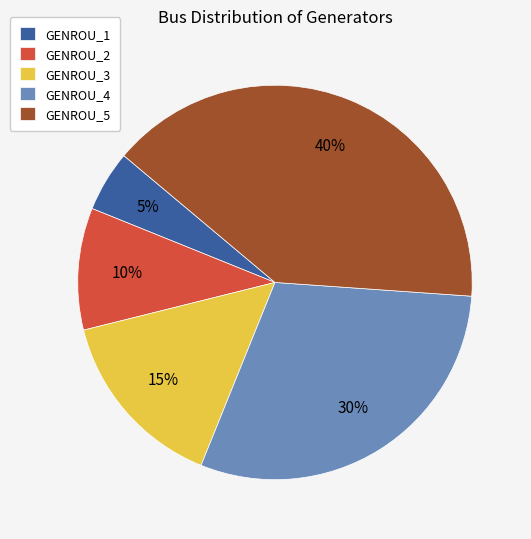

What percentage is the GENROU_5 slice, to the nearest percent?

40%